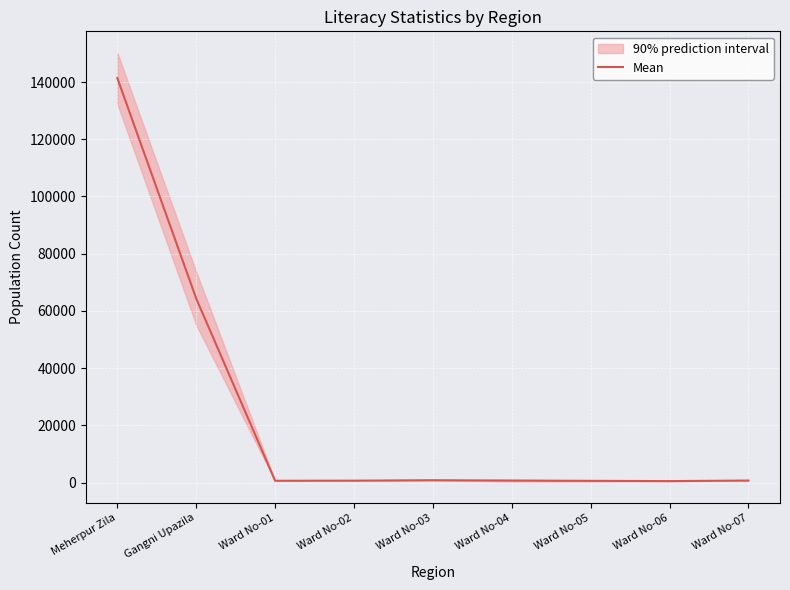

List the labels in order of value, largest first.

Meherpur Zila, Gangni Upazila, Ward No-03, Ward No-07, Ward No-04, Ward No-02, Ward No-01, Ward No-05, Ward No-06